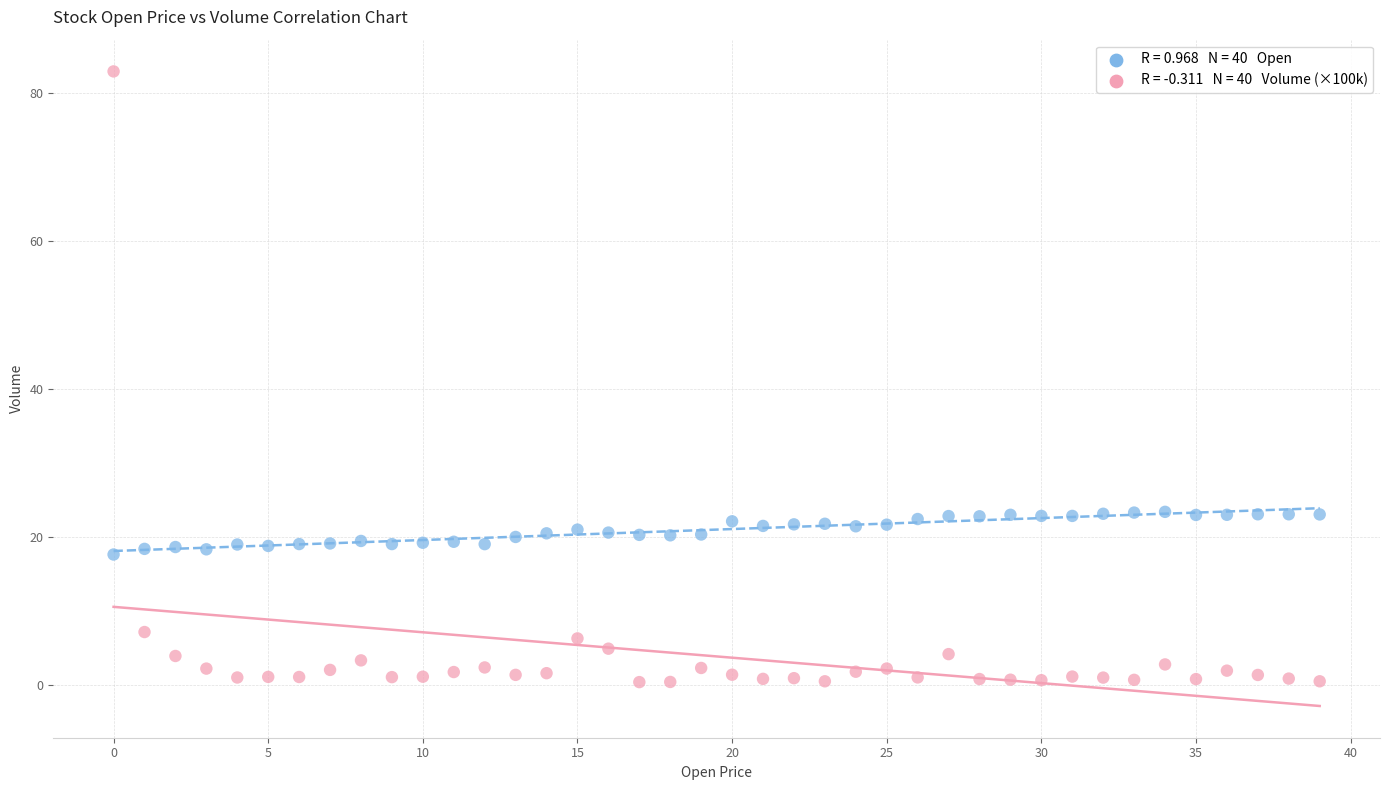

Across all data points, what is the range of Y values (max minus min)?

82.4